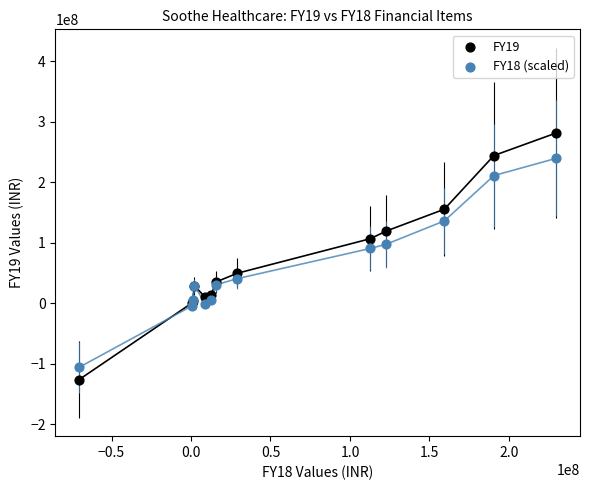

Which series contains the lowest Y value?

FY19